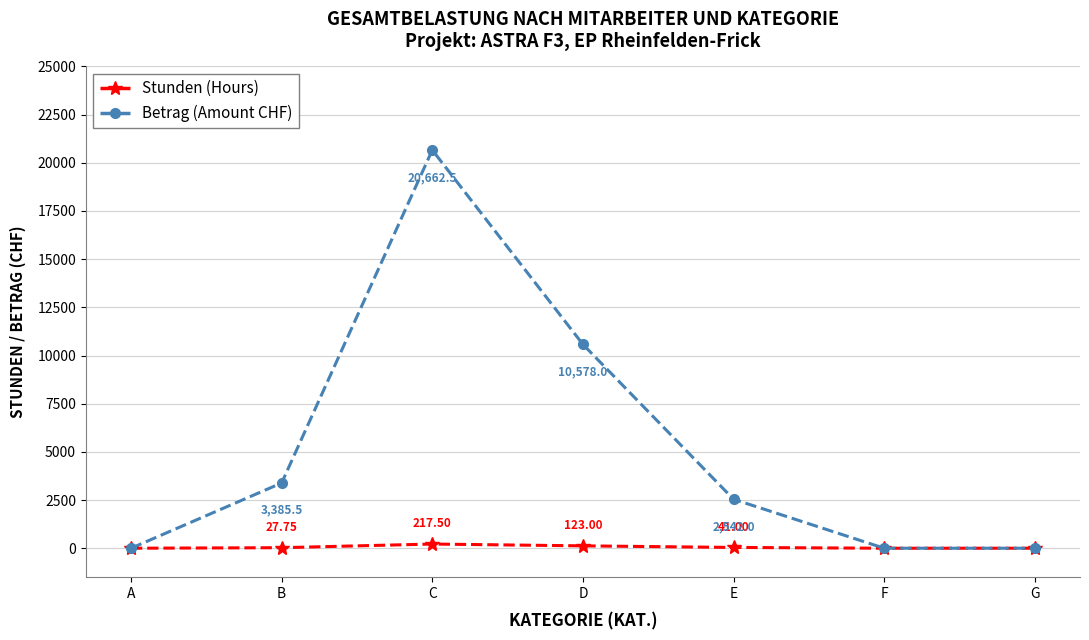

Is it true that Stunden (Hours) equals 0.0 at F?

True